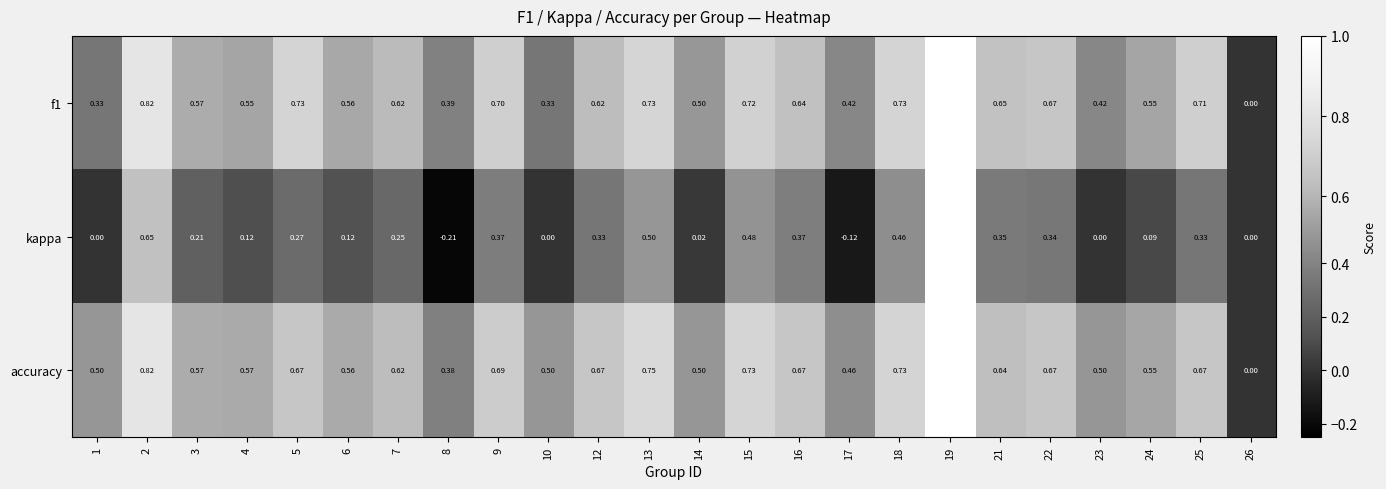

How many values in kappa are below zero?

2